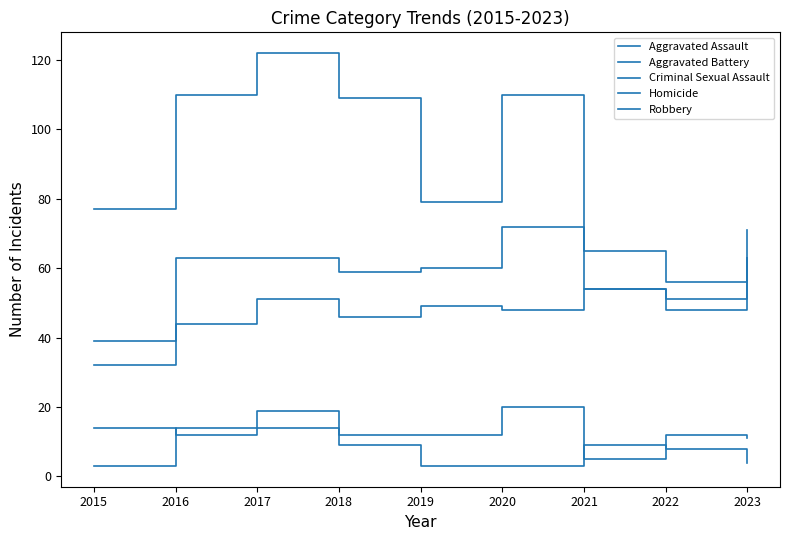

True or false: Homicide and Aggravated Assault cross at least once.

False